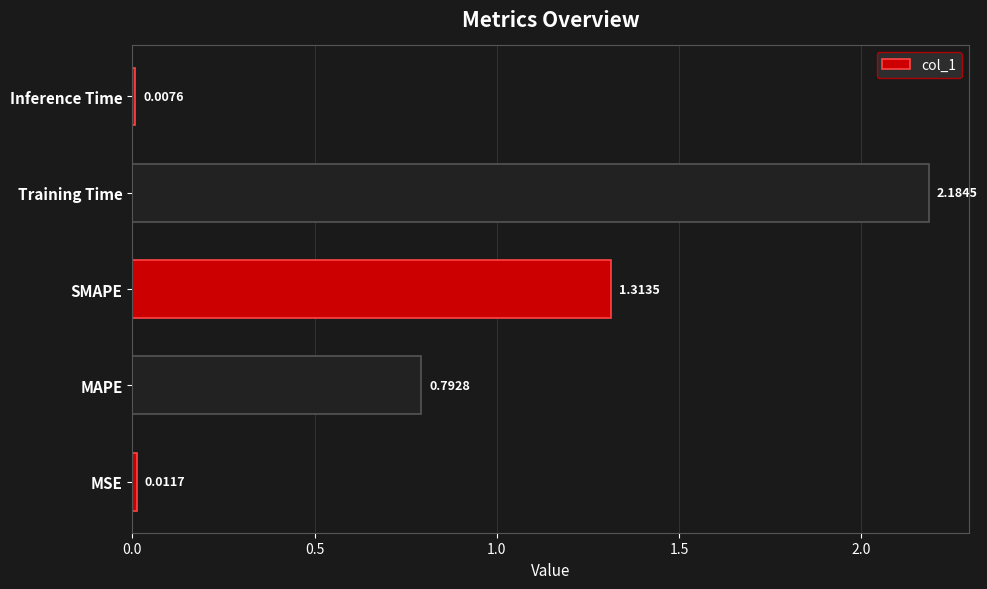

At which label is the value closest to 1?

MAPE